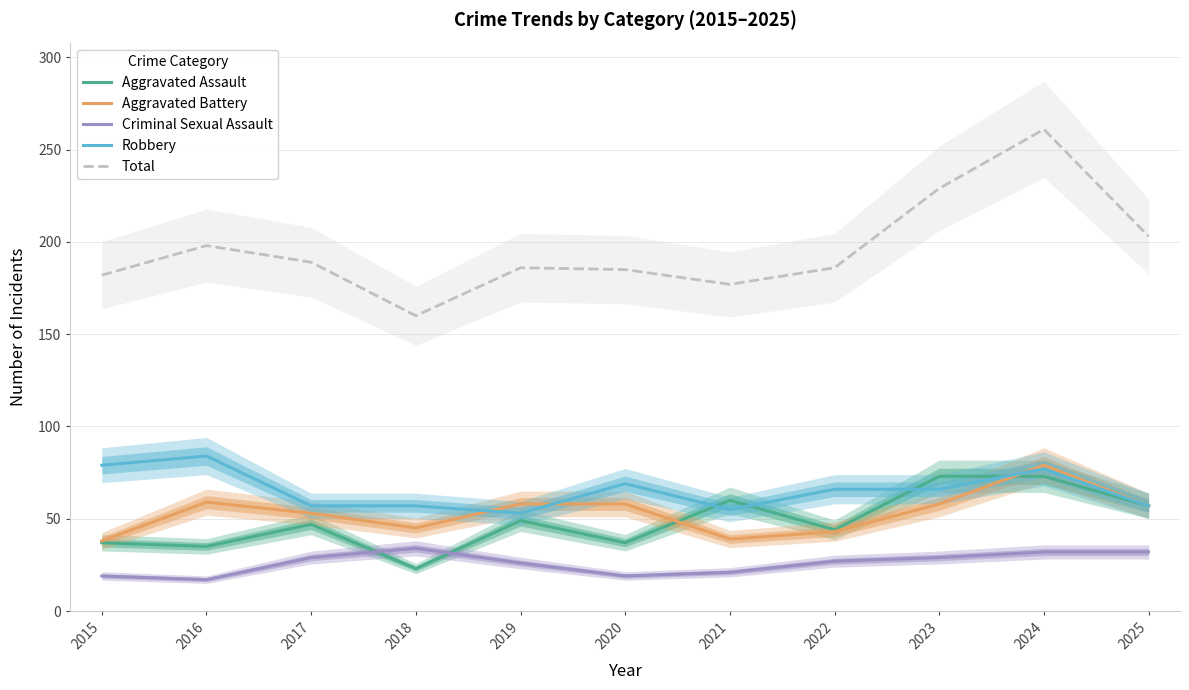

At which category is the sum across all series the highest?

2024